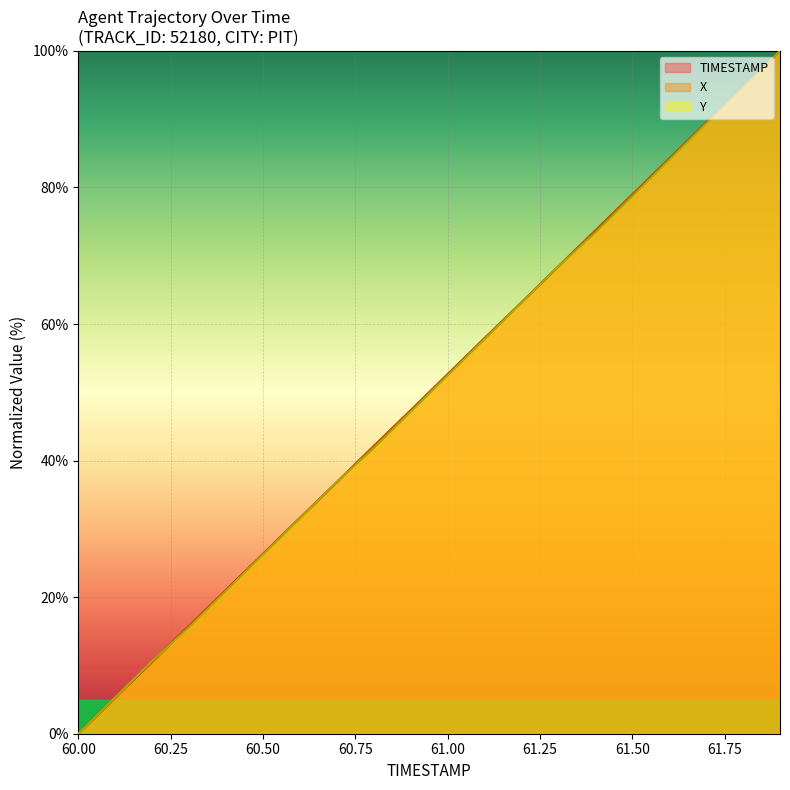

What are all the series names shown in the legend?

TIMESTAMP, X, Y